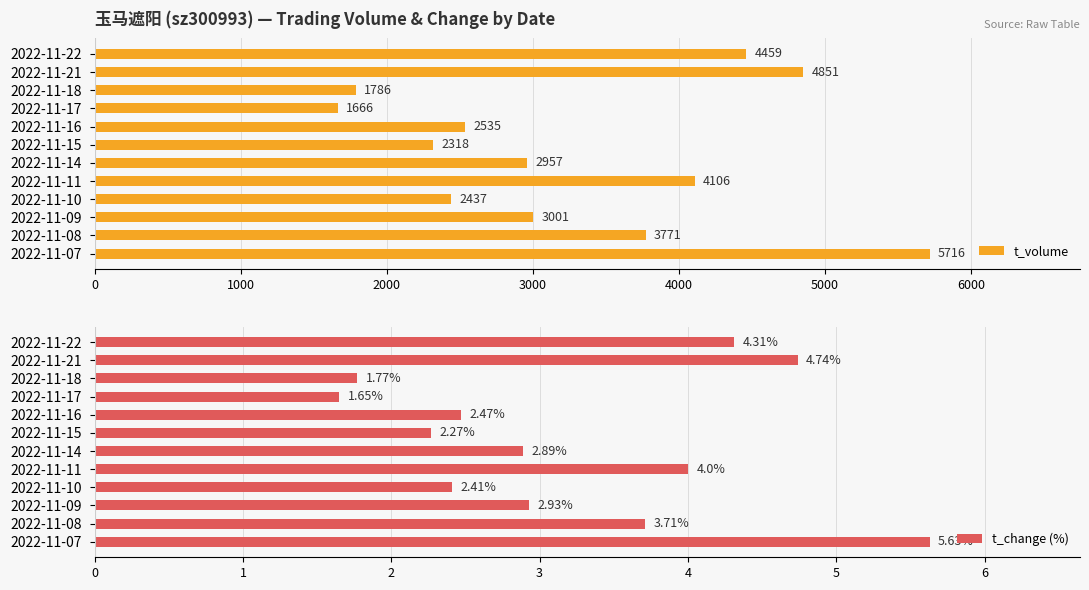

What is the minimum value for t_volume?

1666